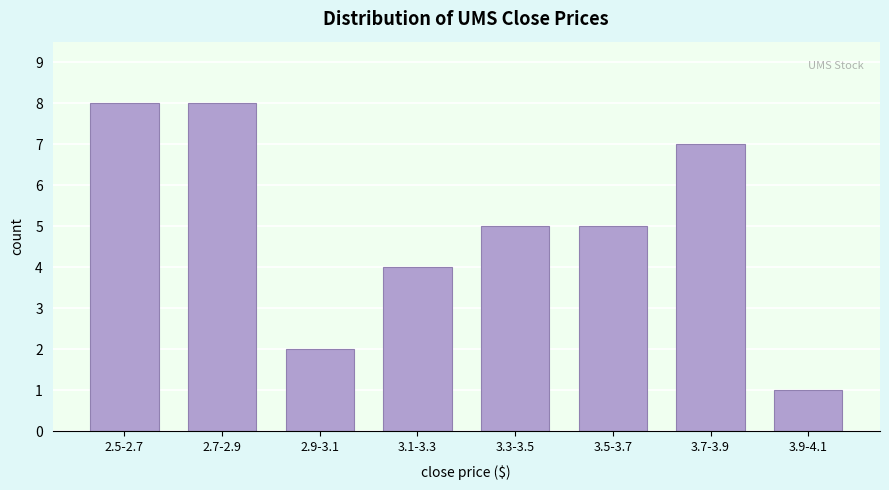

Reading left to right, list all the values displayed in this chart.

8	8	2	4	5	5	7	1